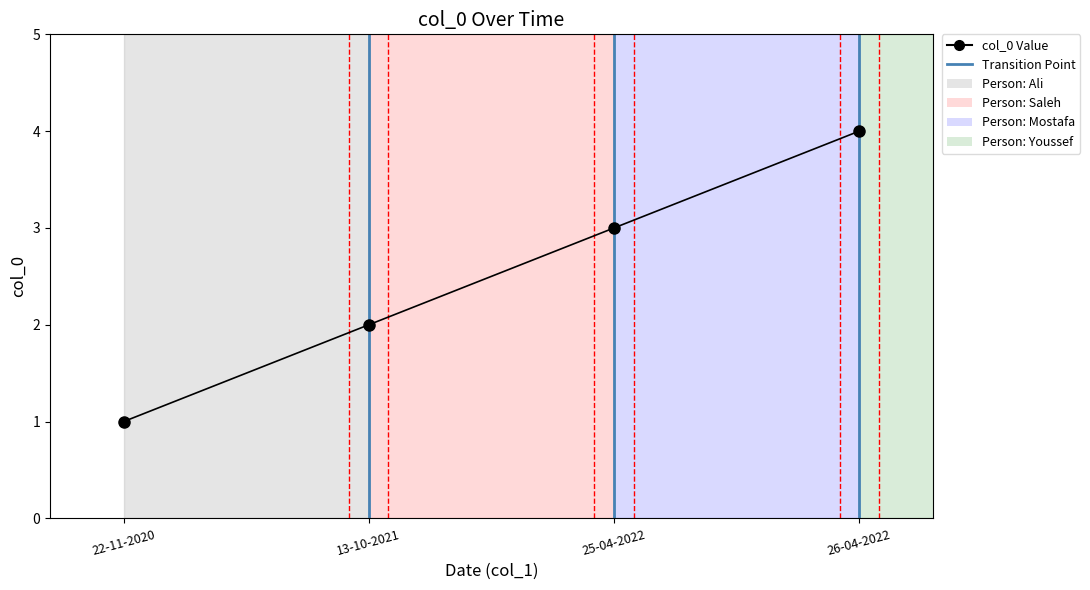

Approximately how many times larger is the value at 13-10-2021 compared to 25-04-2022?

0.7